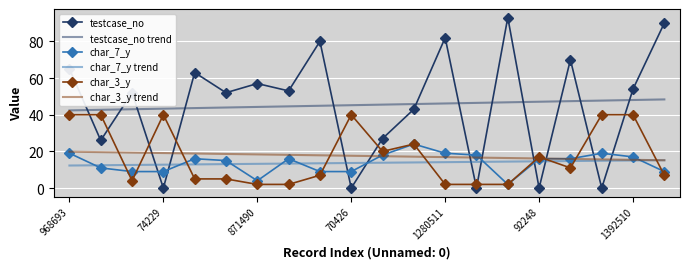

What is the highest value of the testcase_no series?

93.0